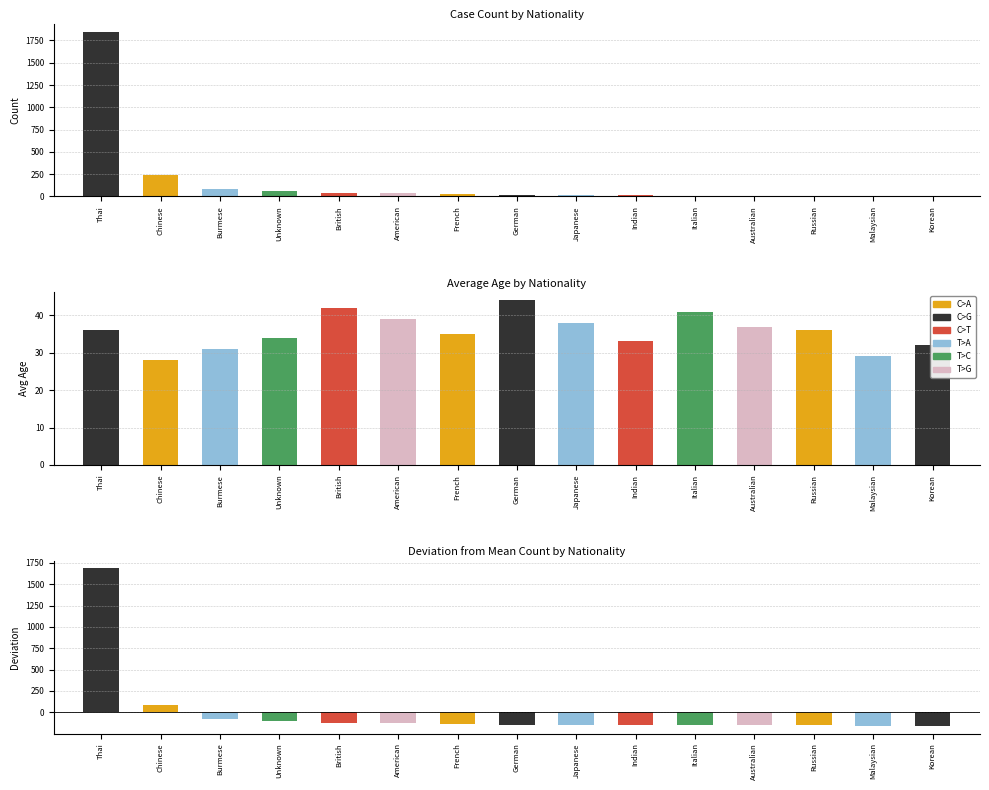

What is the difference between the maximum and second lowest values in the Unknown series?

63